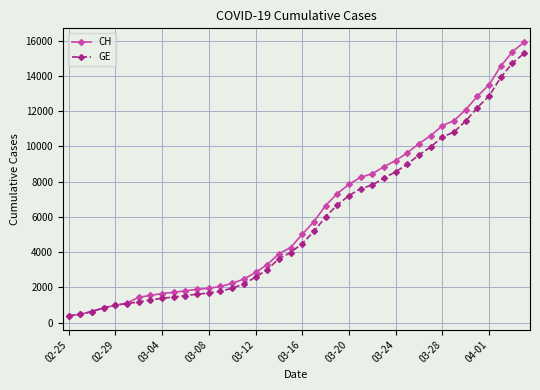

At how many categories does at least one series exceed 6359?

18